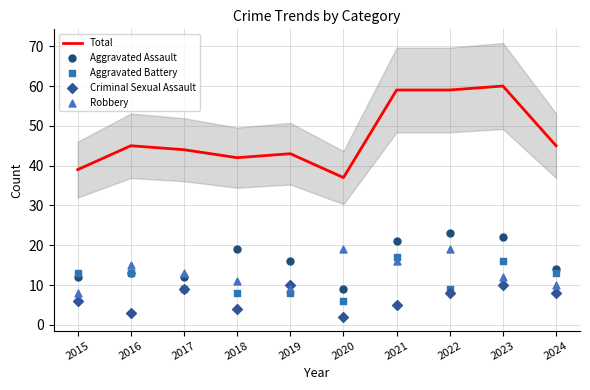

Is the value of Aggravated Battery at 2020 greater than the value of Criminal Sexual Assault at 2022?

No